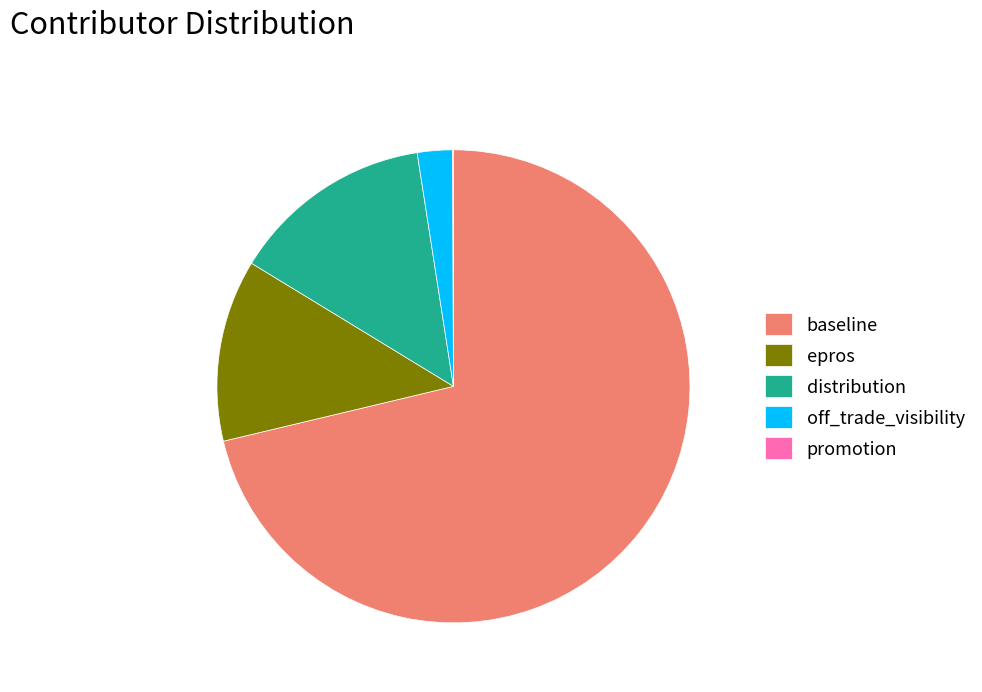

What is the ratio of the value at baseline to the value at epros?

5.7